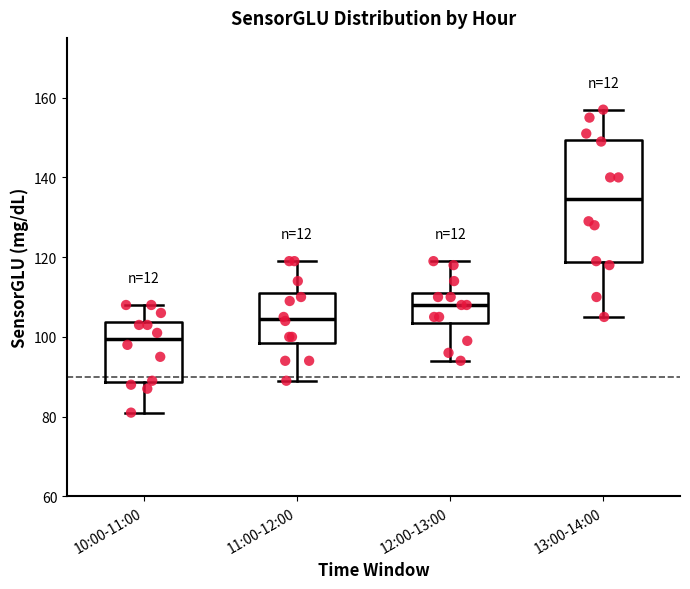

Which box is the tallest, from its lower edge to its upper edge?

13:00-14:00